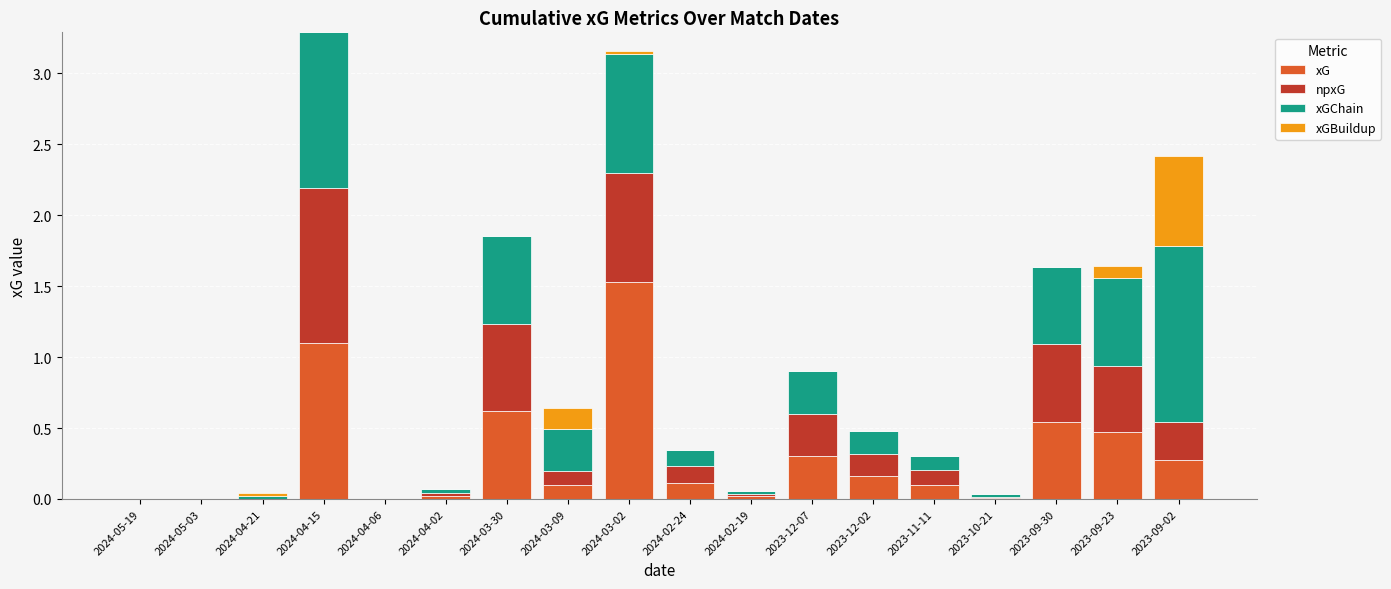

The xG series shows 0.0 at 2024-04-06. True or false?

True